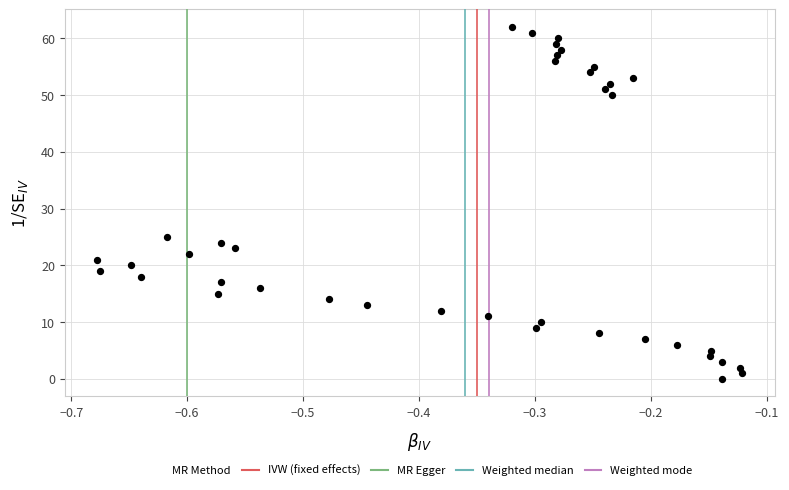

What is the range of Y values (max minus min)?

62